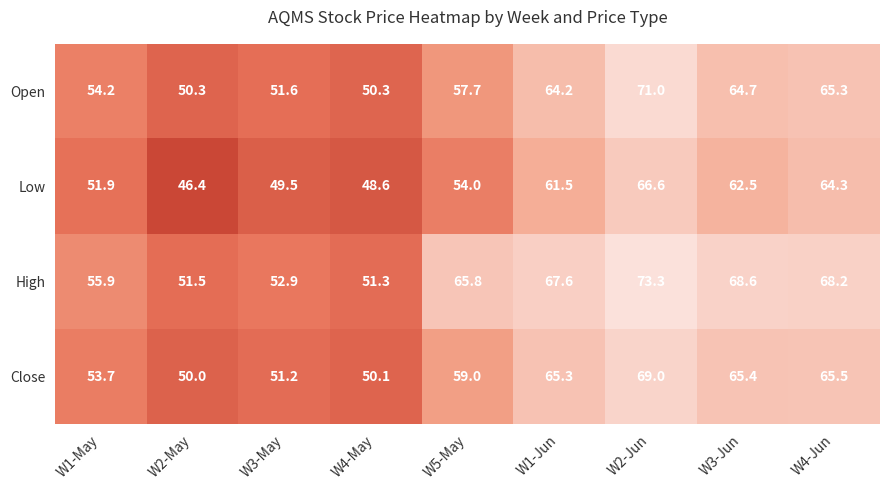

What is the sum of all High values?

555.1